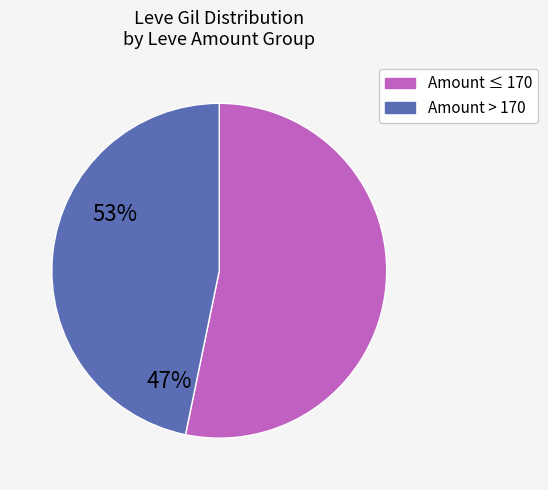

Count the number of slices in the pie.

2